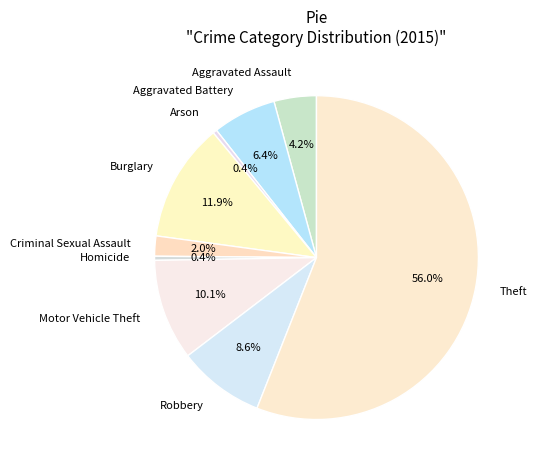

Which category has the biggest portion of the pie?

Theft